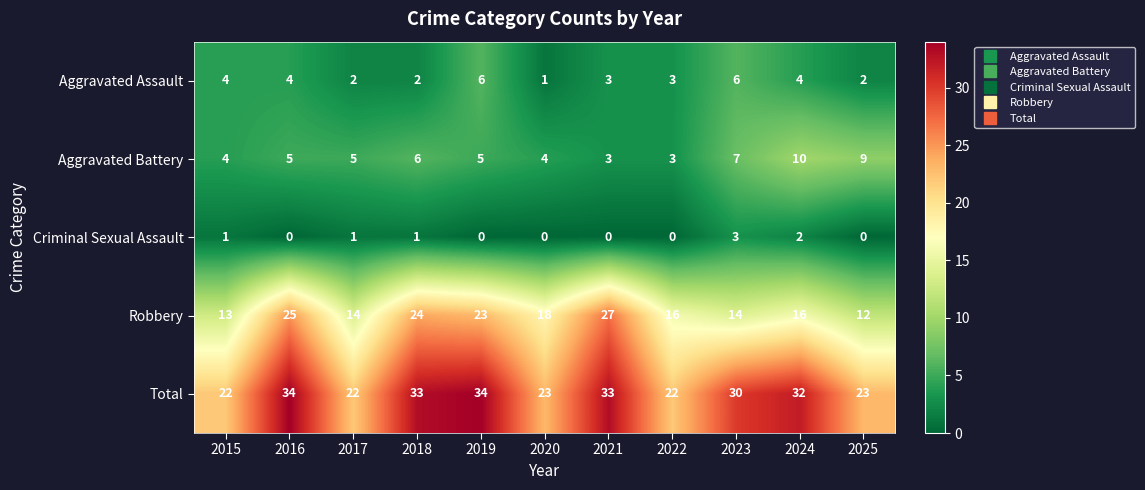

How many categories are shown in the chart?

11